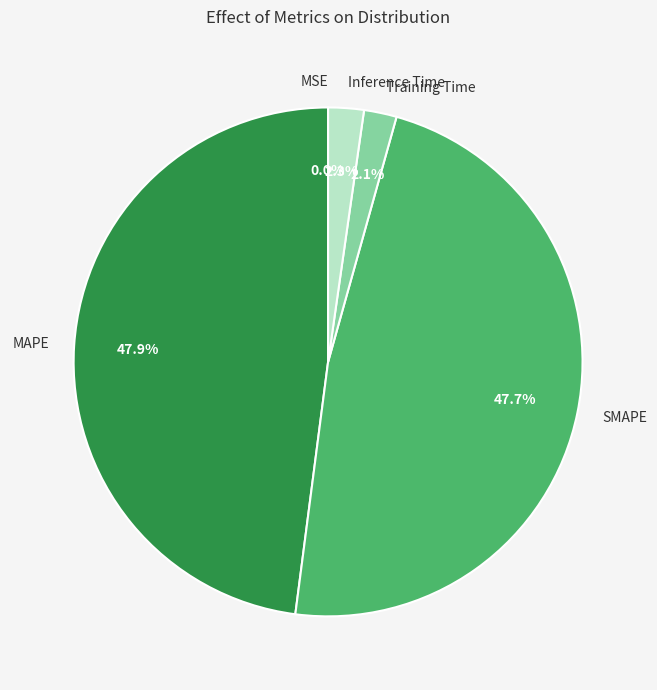

To the nearest percent, what portion does Inference Time represent?

2%